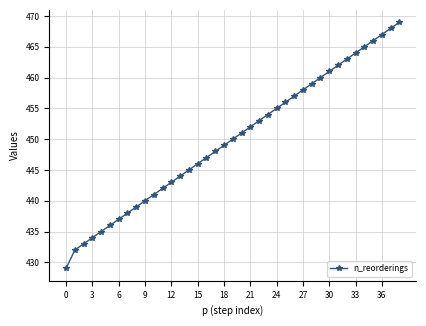

What is the average value?

450